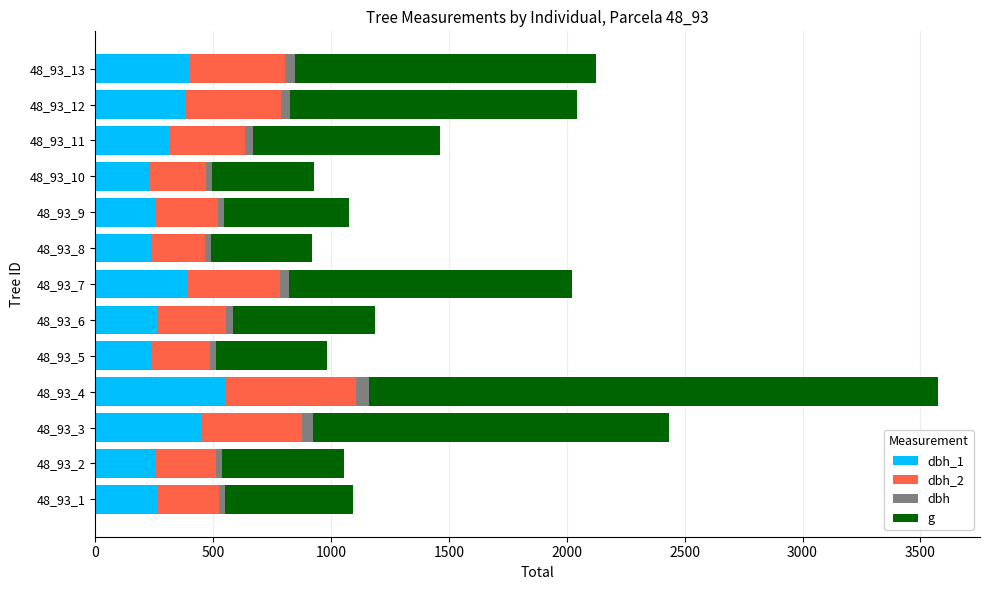

At which category is the sum across all series the highest?

48_93_4